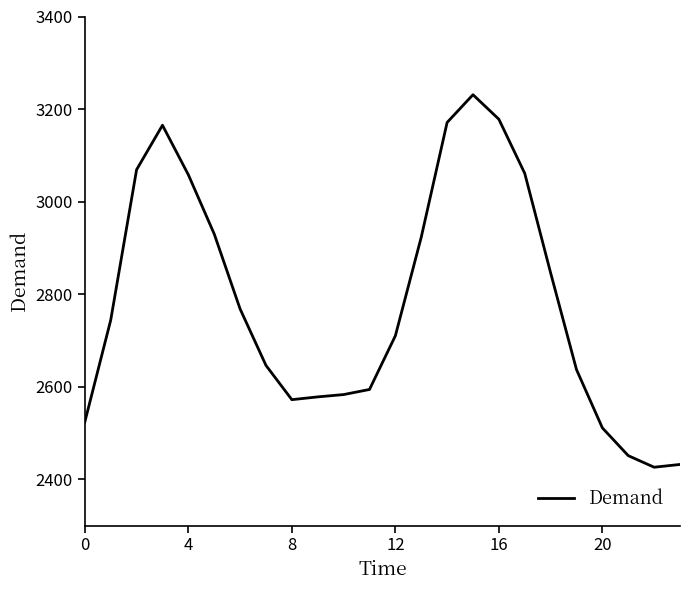

What is the minimum value shown in the chart?

2426